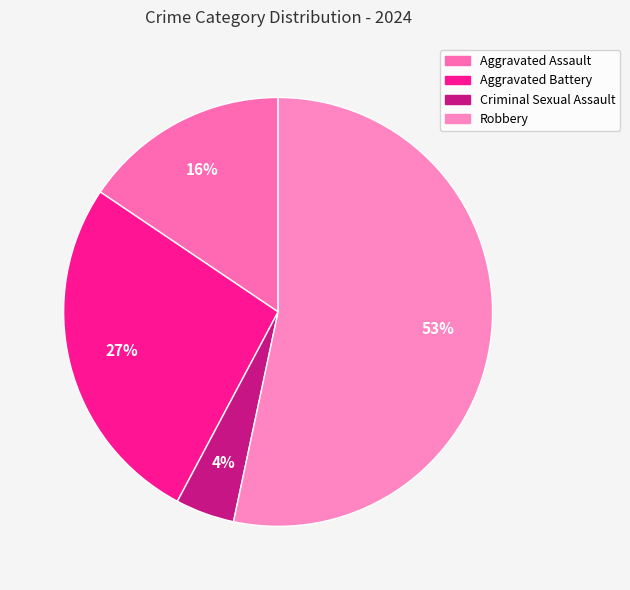

To the nearest percent, what portion does Criminal Sexual Assault represent?

4%